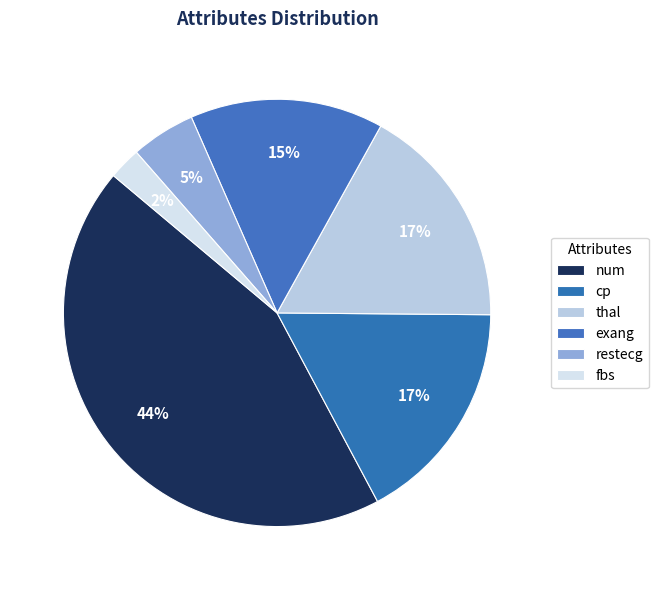

How many slices are in this pie chart?

6